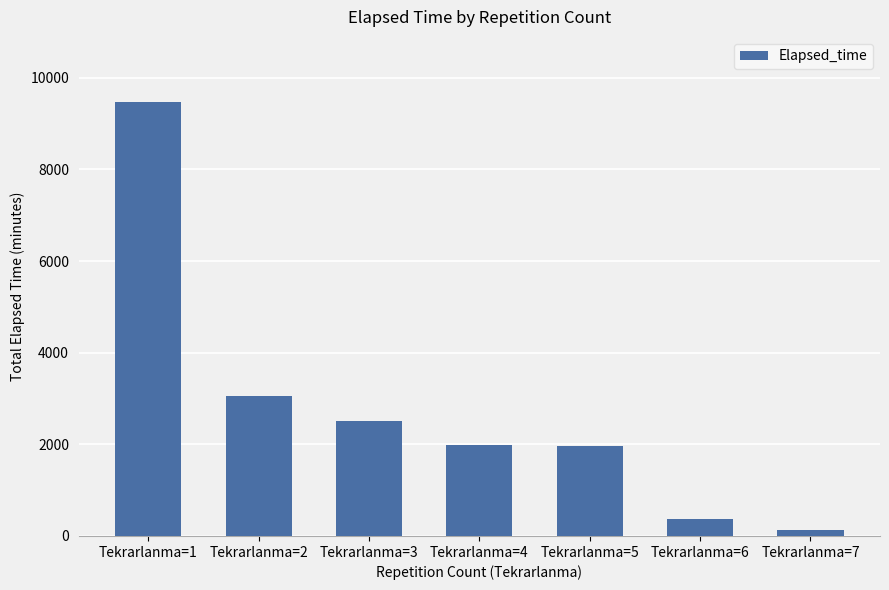

Are the bars grouped side by side (vs. stacked)?

No